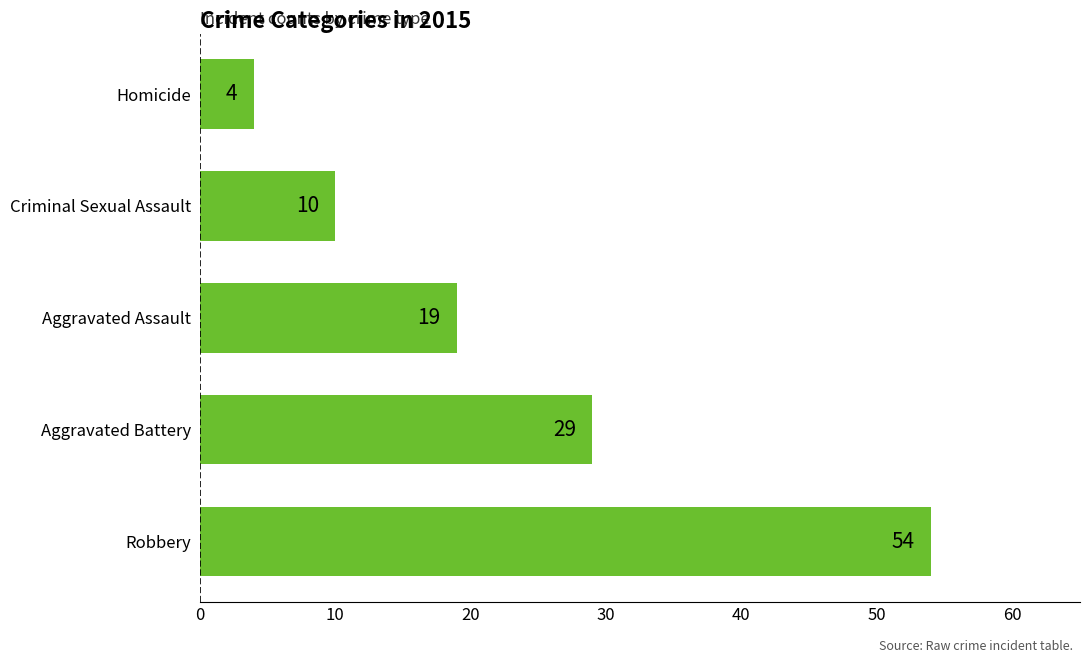

List the labels in order of value, smallest first.

Homicide, Criminal Sexual Assault, Aggravated Assault, Aggravated Battery, Robbery